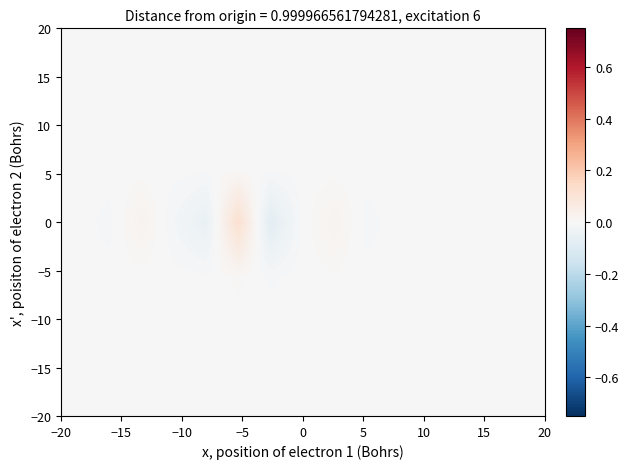

At how many categories does at least one series exceed 0?

14